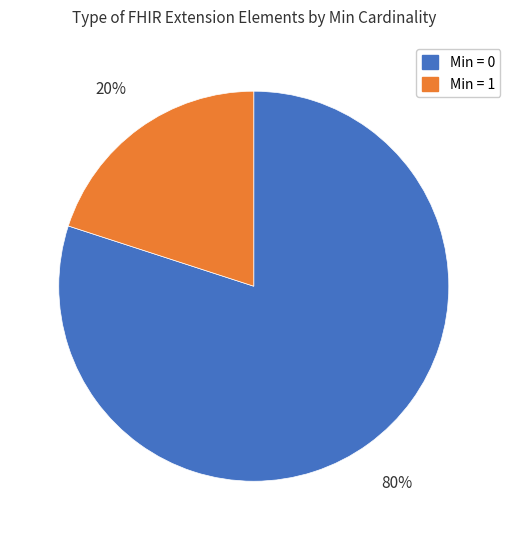

Rank the categories by value from lowest to highest.

Min = 1, Min = 0